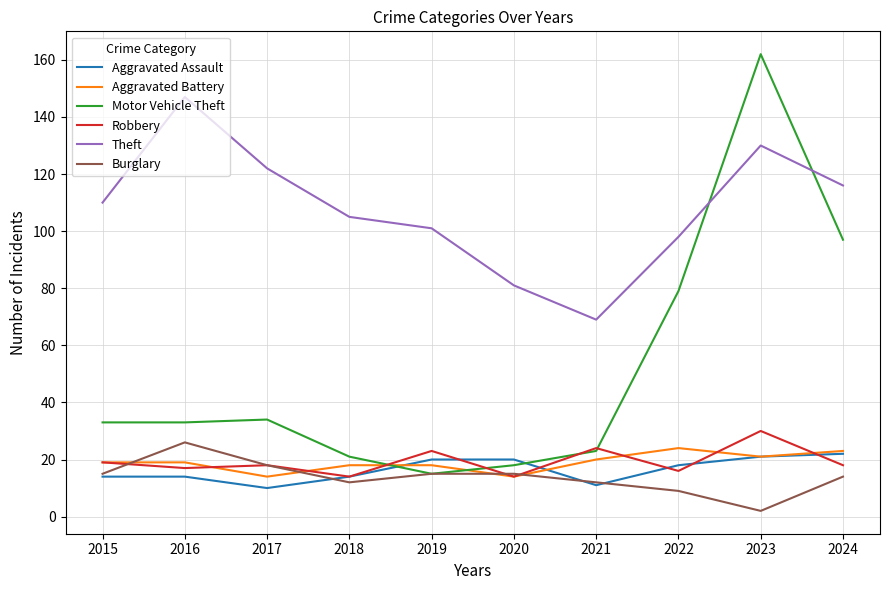

The value of Theft at 2022 is 51. True or false?

False